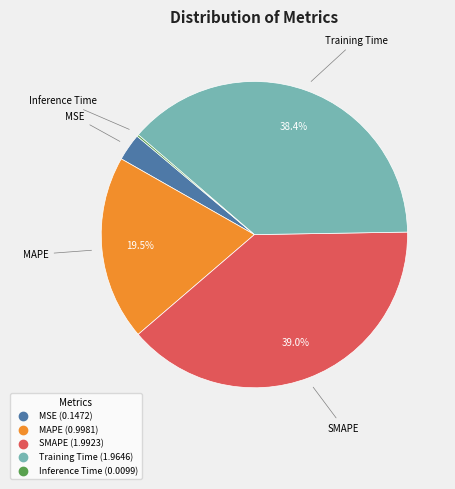

Do Training Time and SMAPE together represent more than half of the pie?

Yes